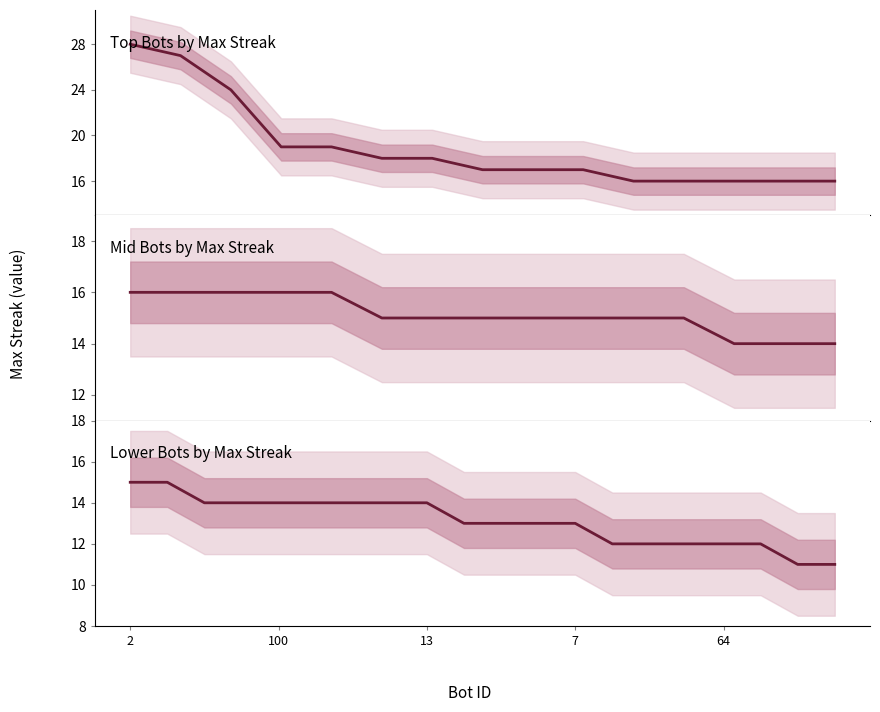

What is the change in value from 6 to 12?

-1